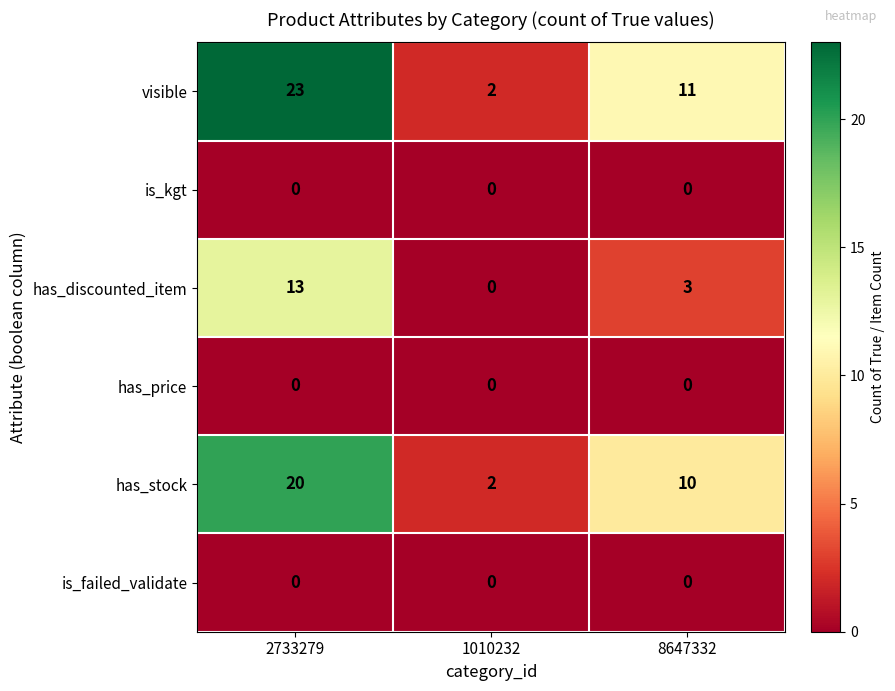

Rank the categories by visible value from highest to lowest.

2733279, 8647332, 1010232